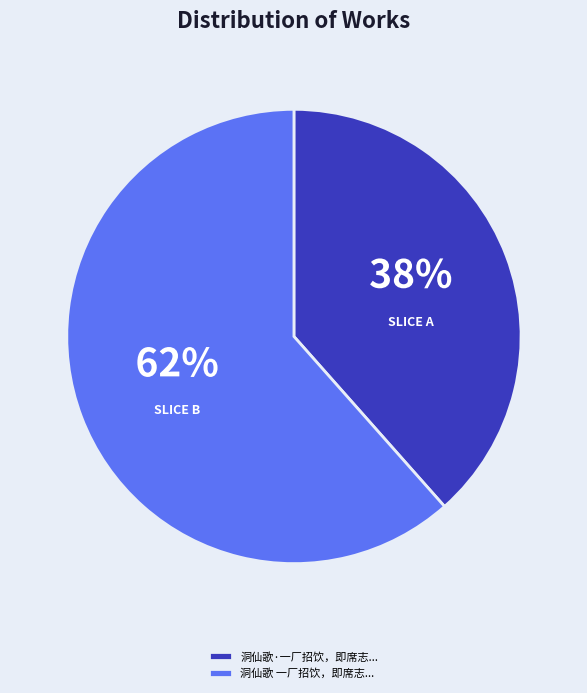

To the nearest percent, what is the combined percentage of 洞仙歌 一厂招饮，即席志... and 洞仙歌·一厂招饮，即席志...?

100%